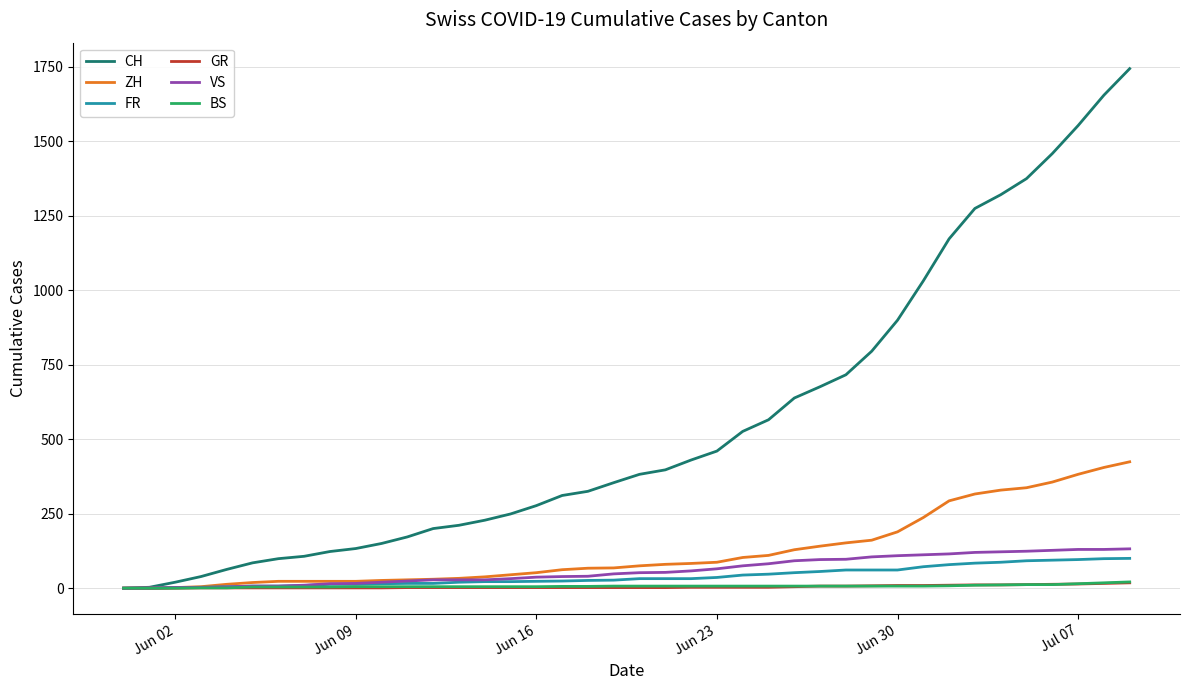

Does the chart display data point markers on the line(s)?

No